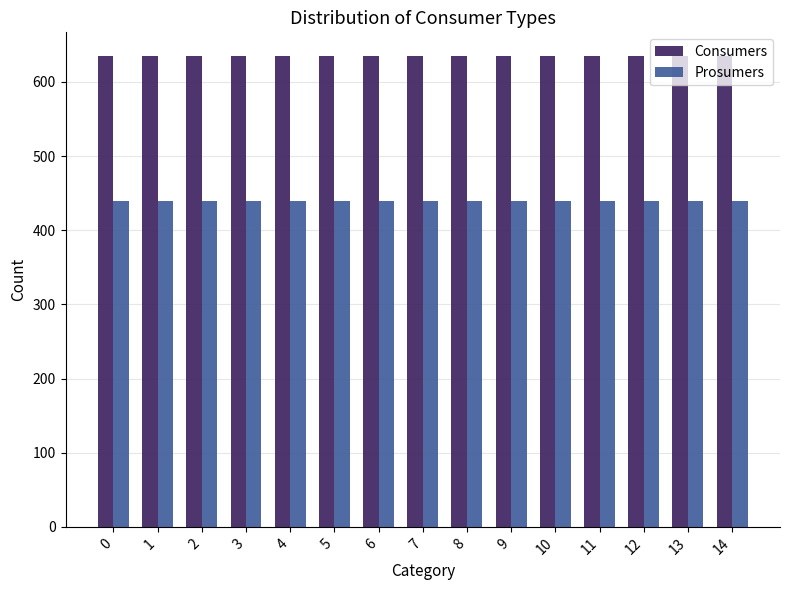

Reading right to left, list all the values displayed in this chart.

Consumers: 635	635	635	635	635	635	635	635	635	635	635	635	635	635	635
Prosumers: 440	440	440	440	440	440	440	440	440	440	440	440	440	440	440